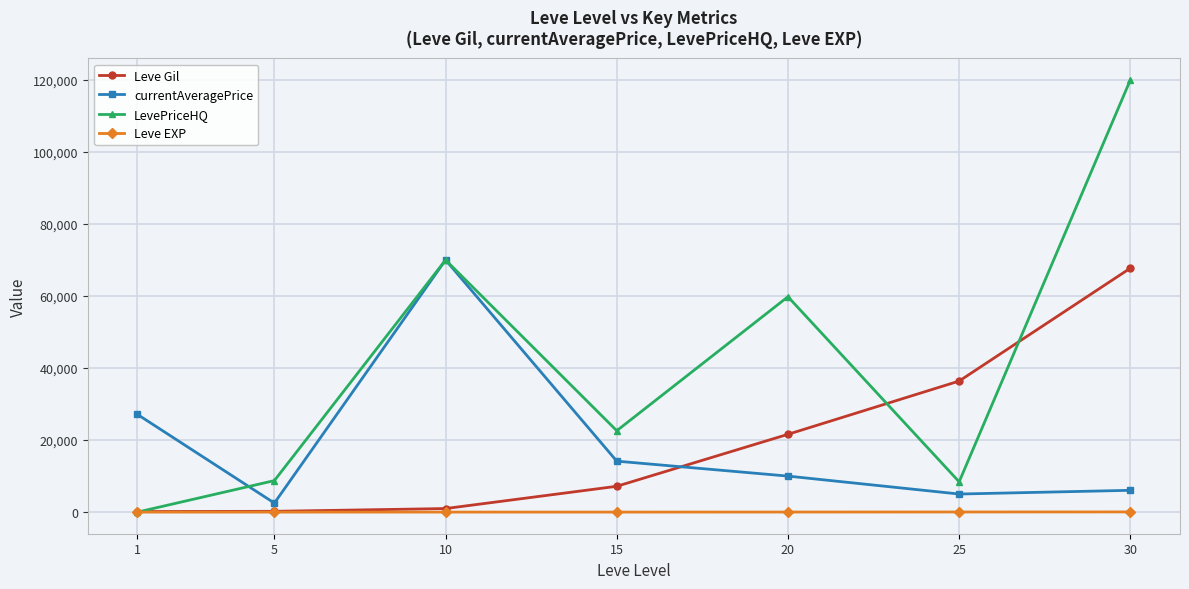

The value of Leve Gil at 20 is 8663. True or false?

False